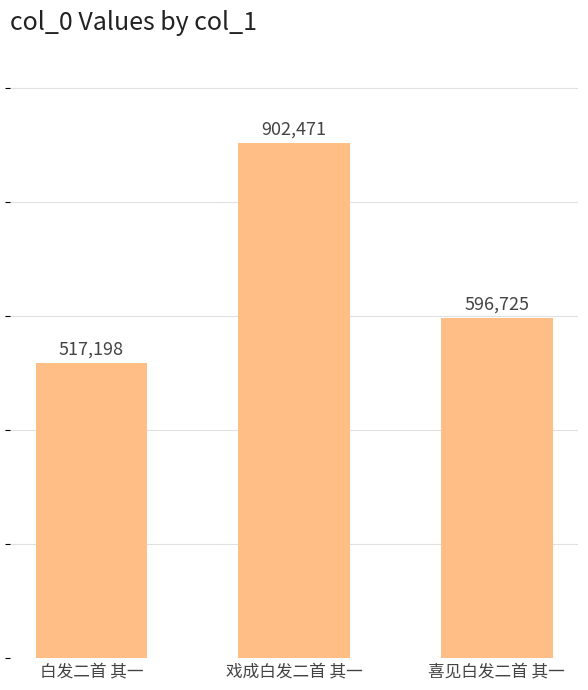

What is the label of the 1st bar from the right?

喜见白发二首 其一